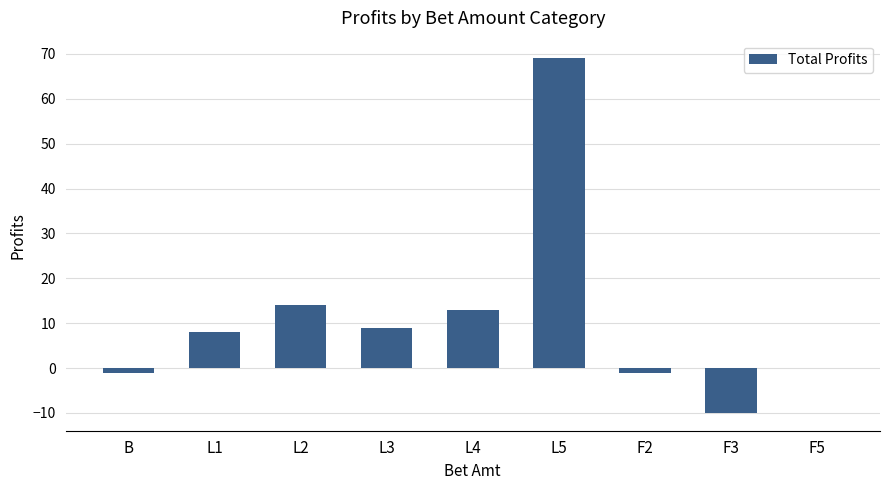

Which category has the highest value across all series?

L5